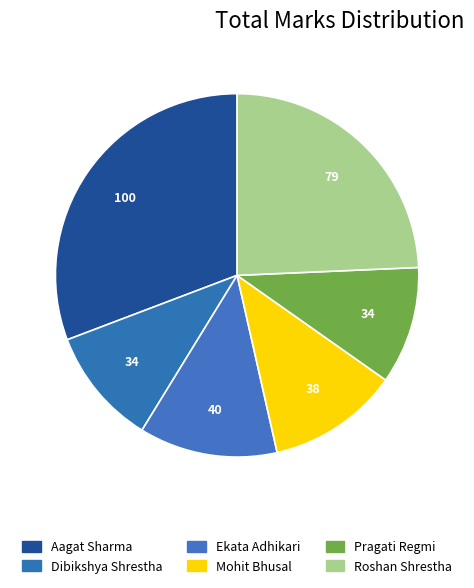

How many slices are in this pie chart?

6